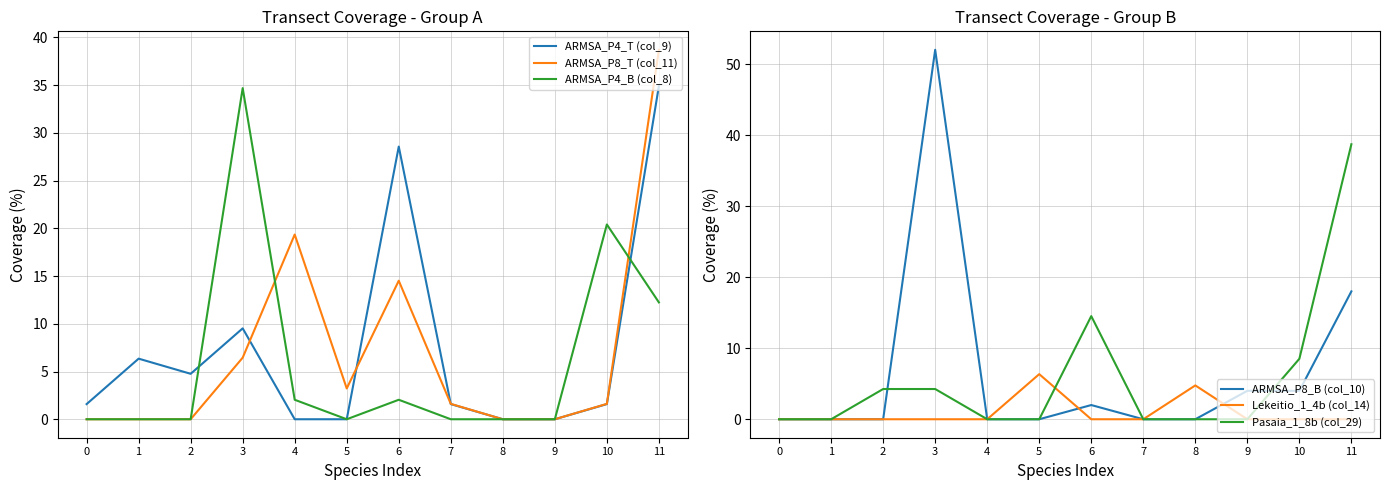

What is the value of the ARMSA_P4_T (col_9) point at the 8th from the left?

1.6